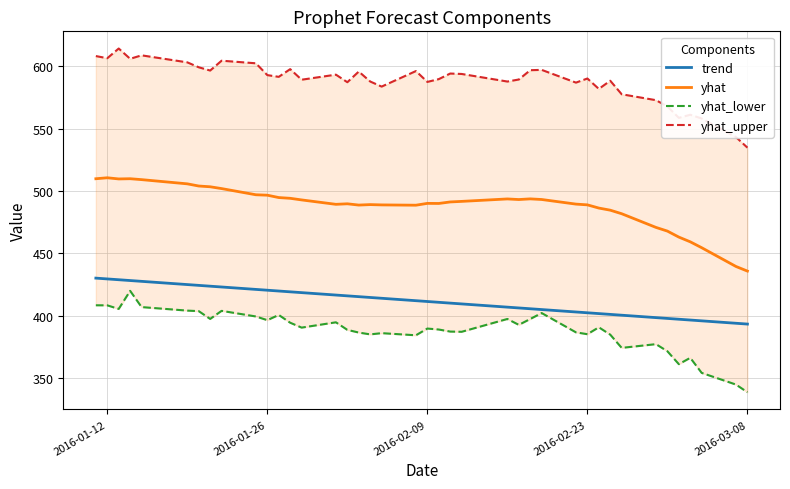

How many lines are shown in the chart?

4